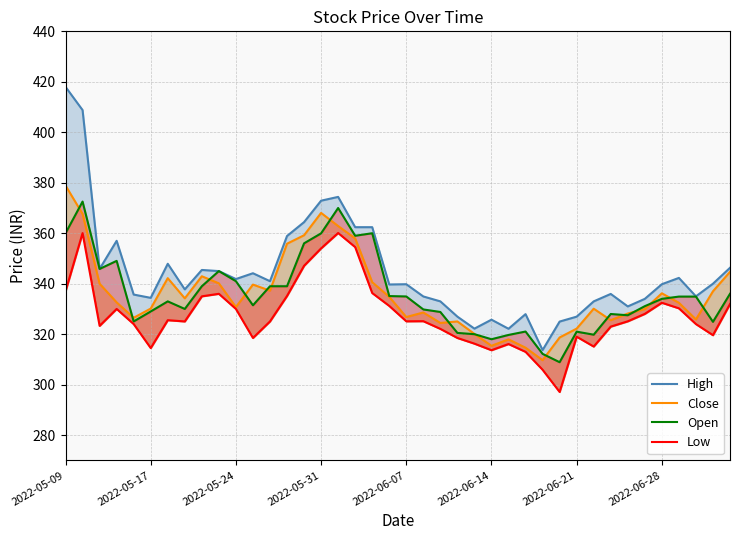

The Close series shows 193.7 at 29. True or false?

False